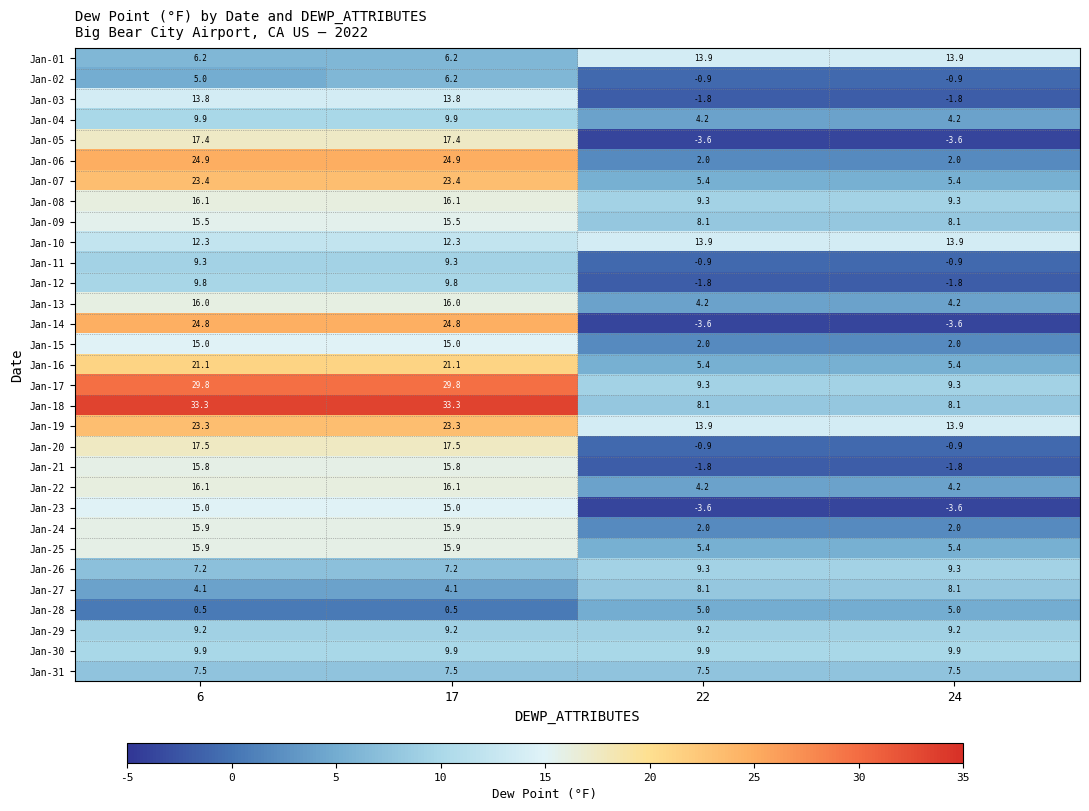

What is the average value of the Jan-19 series?

18.6